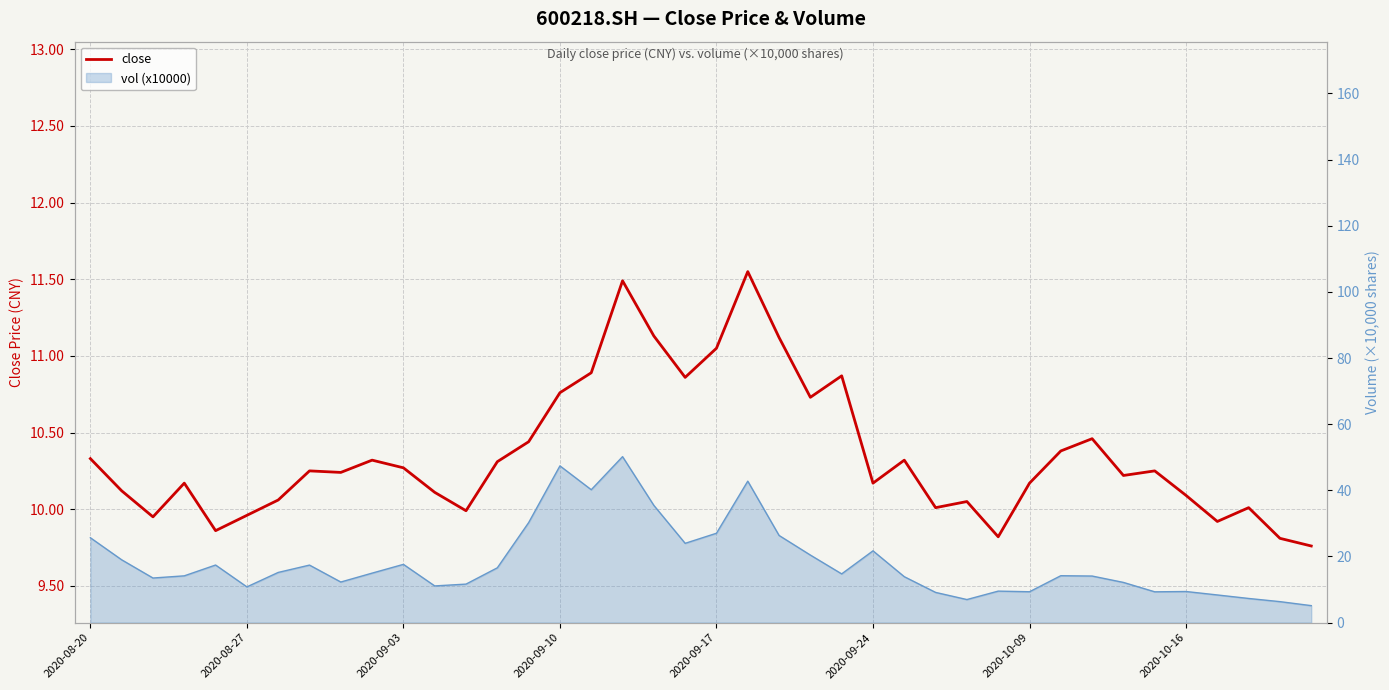

What is the ratio of the value at 26 to the value at 16?

0.9